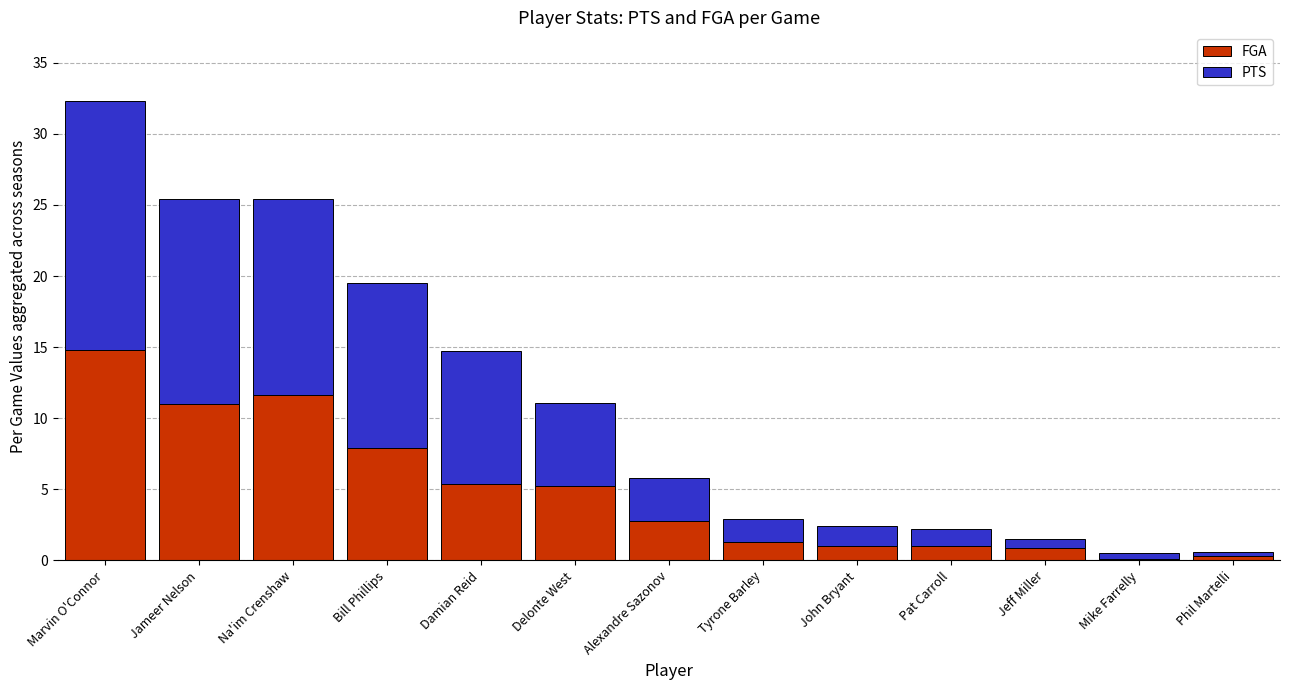

At which category is the sum across all series the highest?

Marvin O'Connor